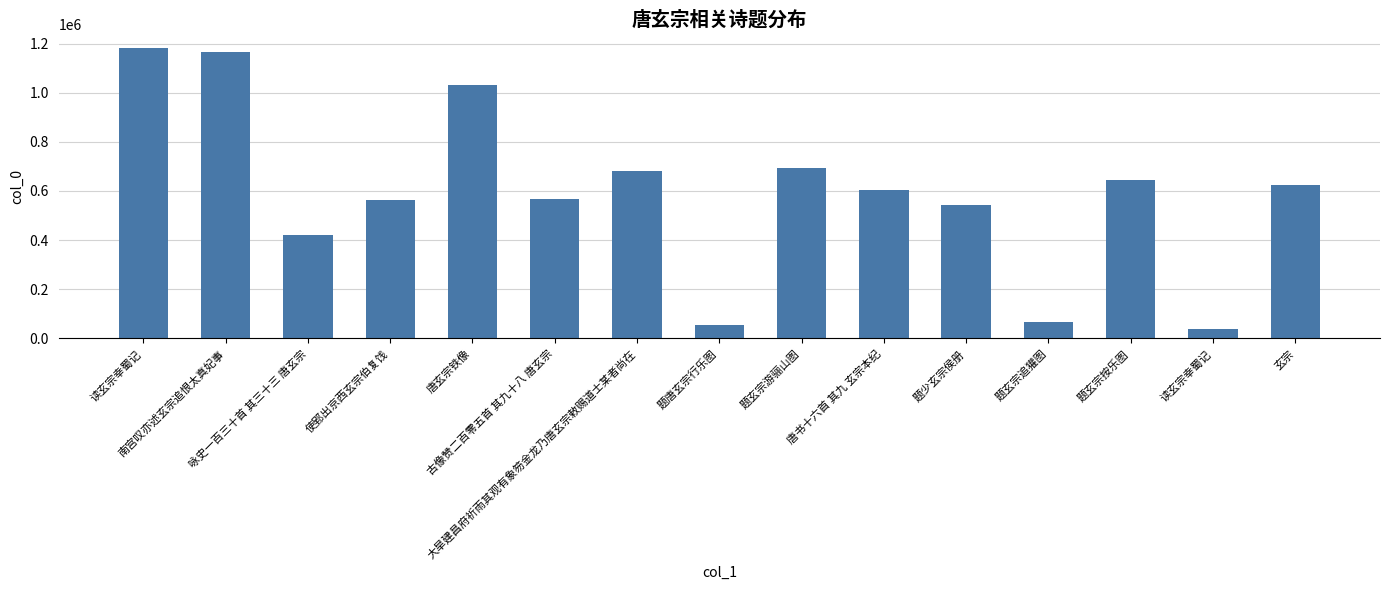

How many values are below 602043?

7